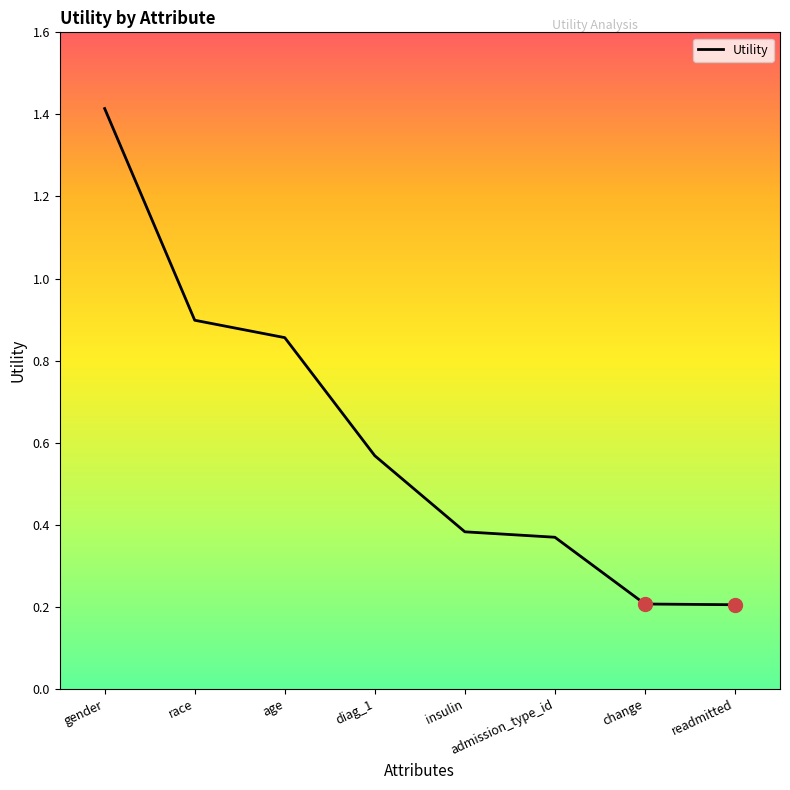

How many distinct data groups are displayed?

1